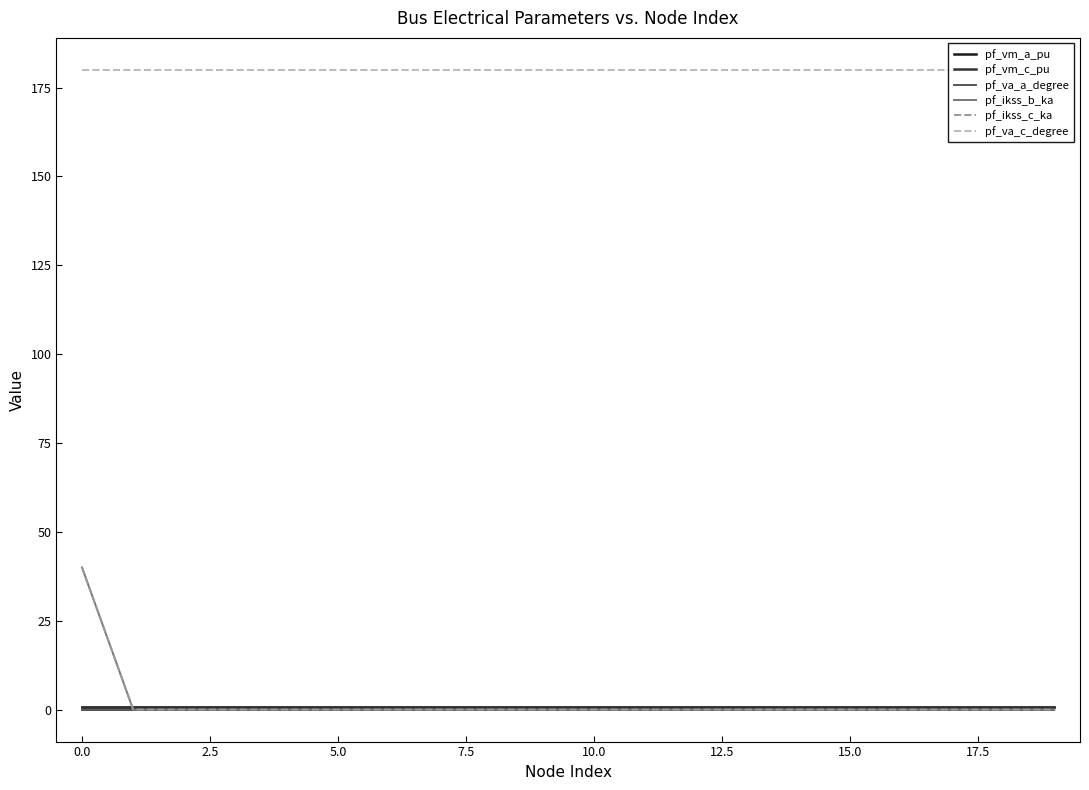

What is the value of the pf_va_c_degree point at the 20th from the left?

180.0